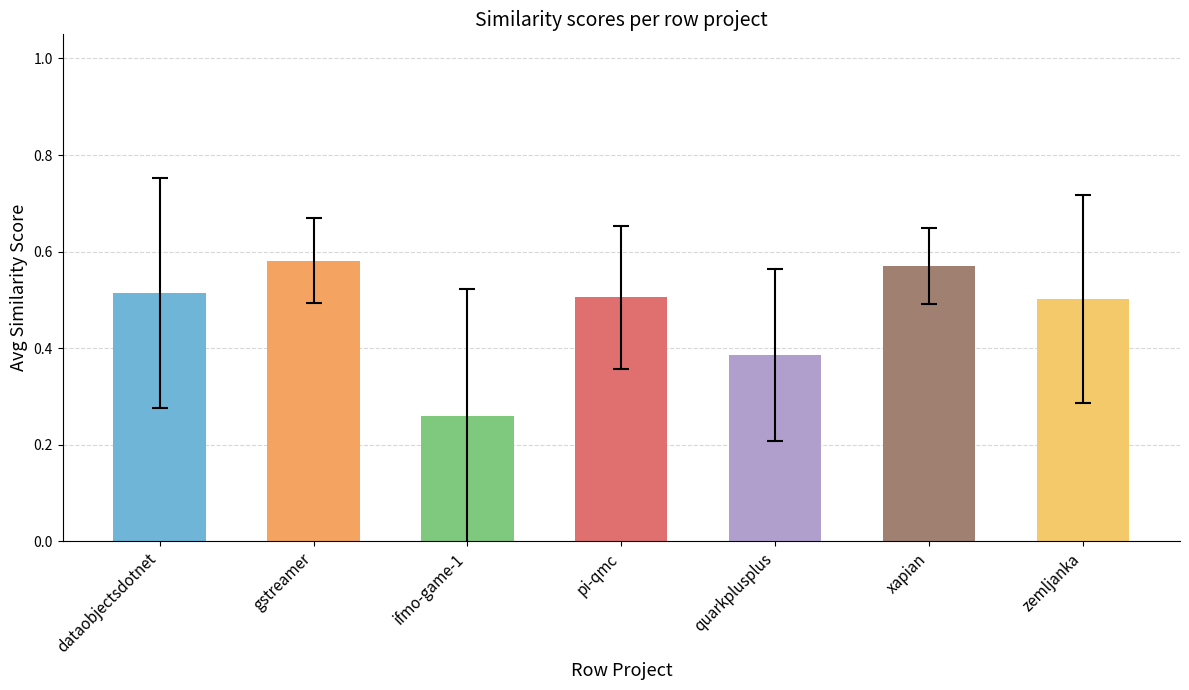

How many values are between 0 and 1?

7